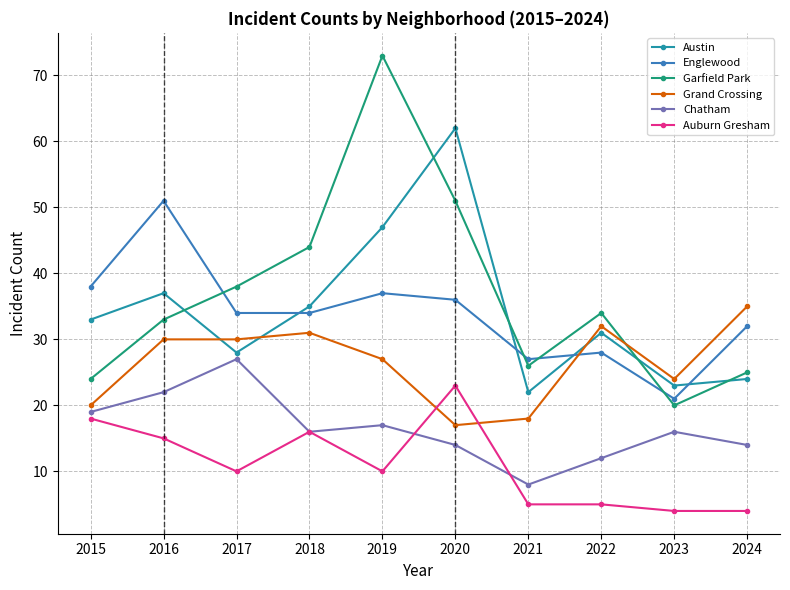

Is it true that Chatham equals 5 at 2015?

False